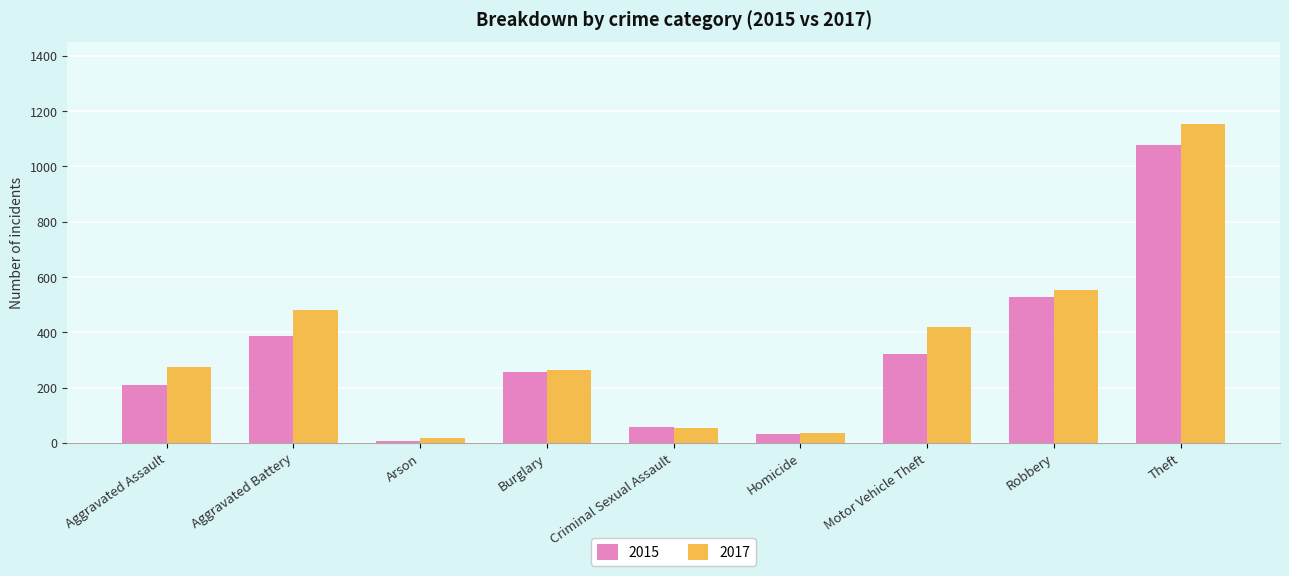

What is the sum of all 2017 values?

3257